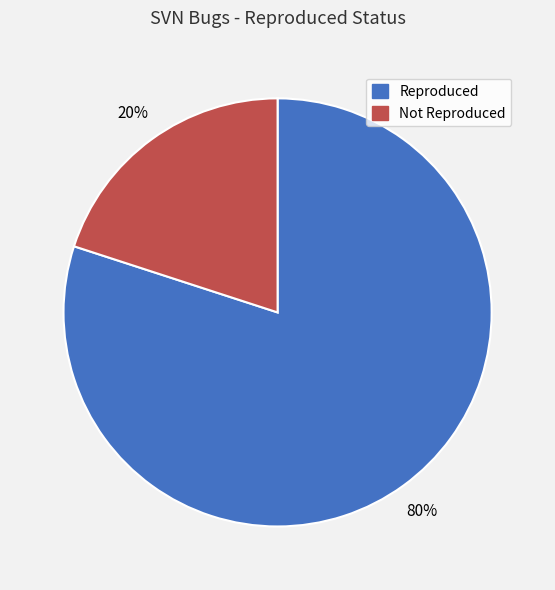

How many segments does this pie chart have?

2